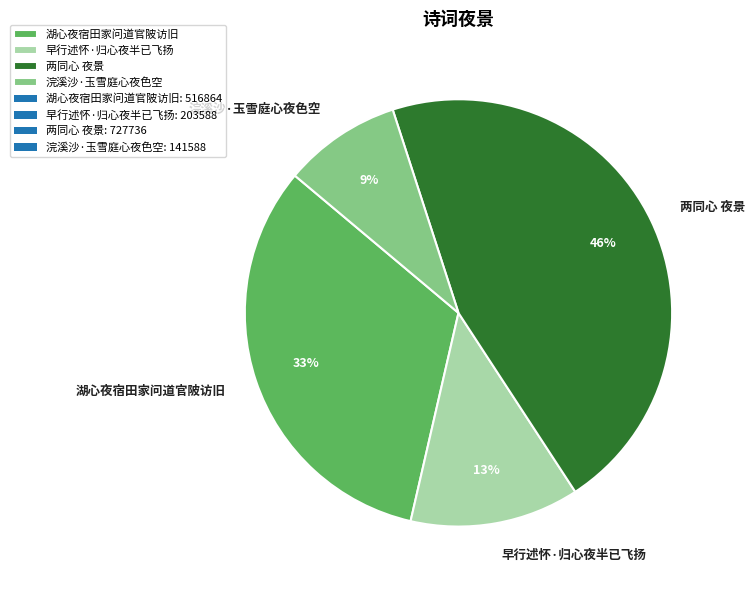

Is there a majority slice in this chart?

No